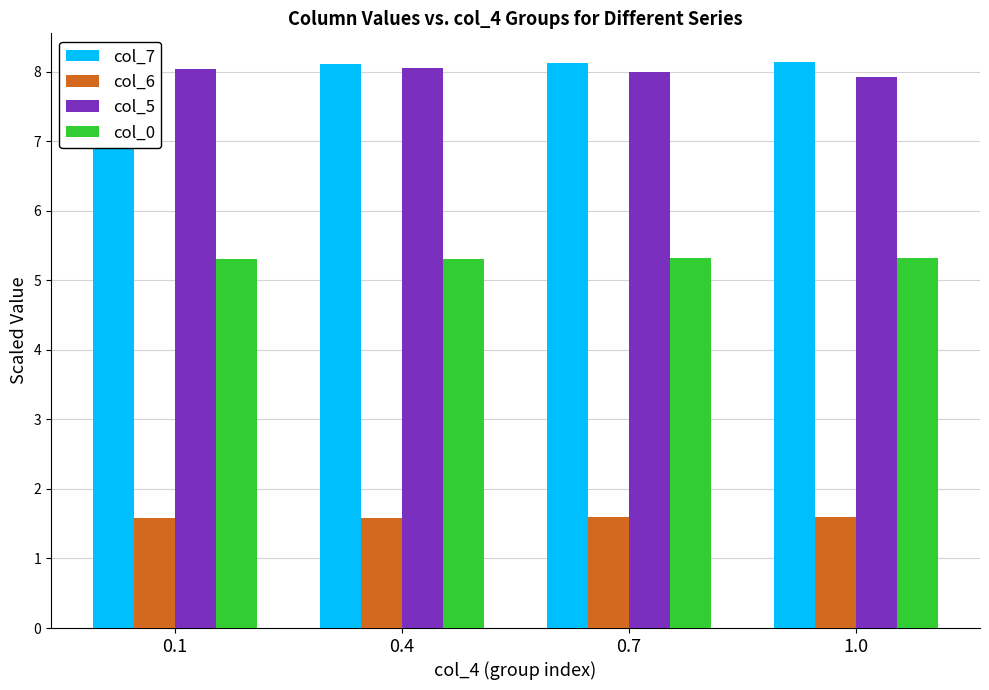

What is the smallest value displayed?

1.6